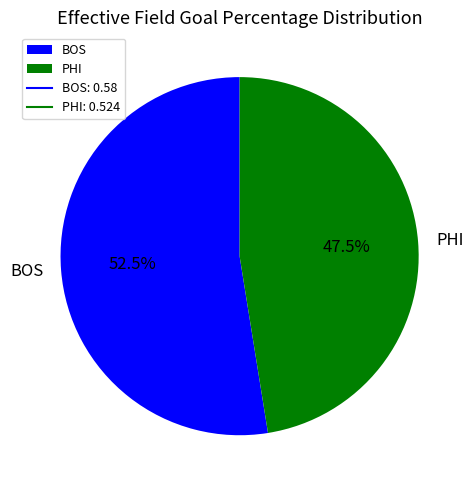

Which slice is the smallest?

PHI